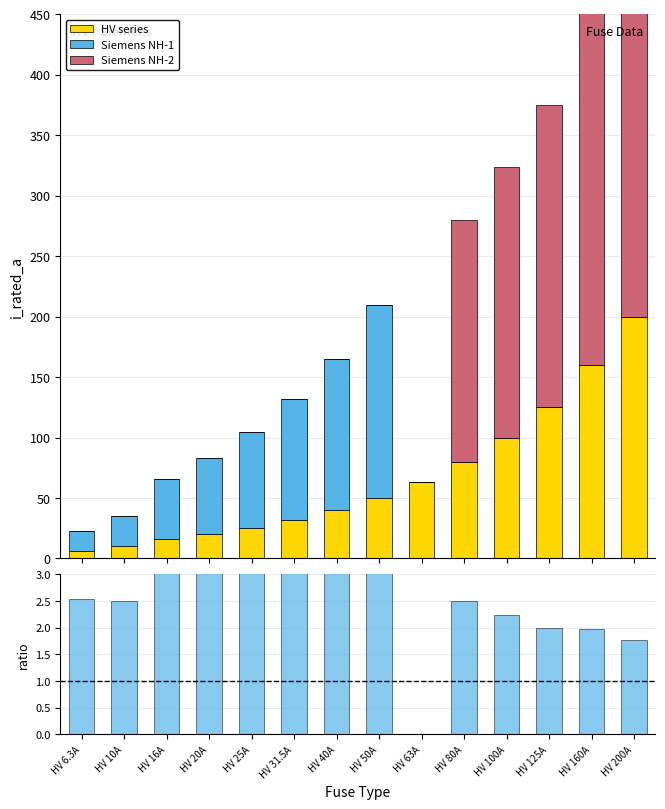

What is the label of the 14th bar from the right?

HV 6.3A